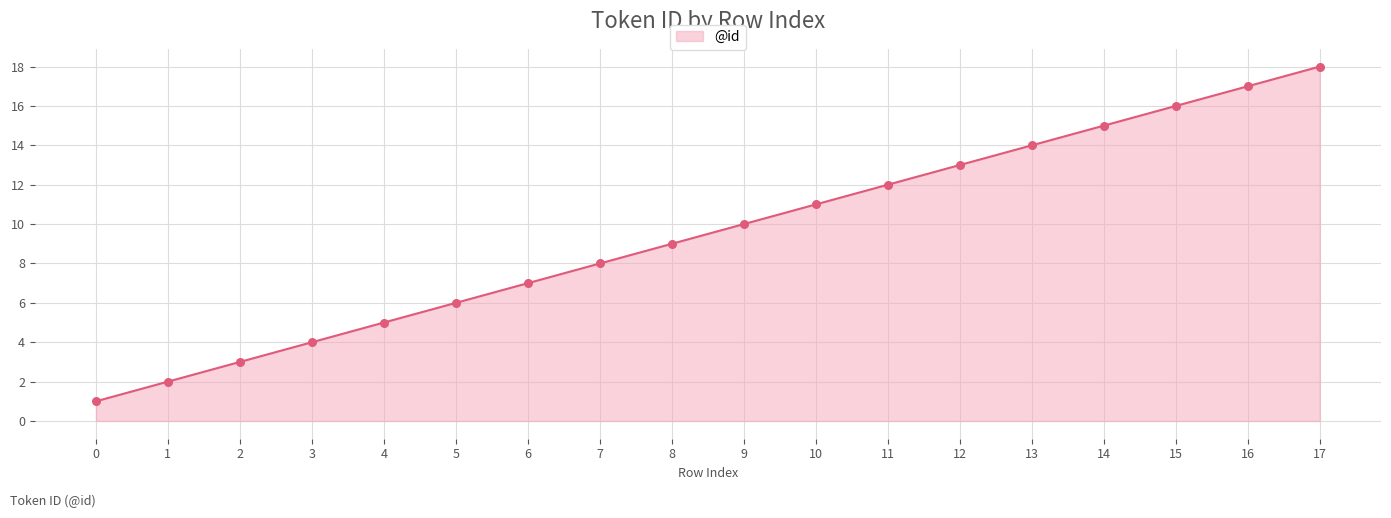

Approximately how many times larger is the value at 6 compared to 0?

7.0